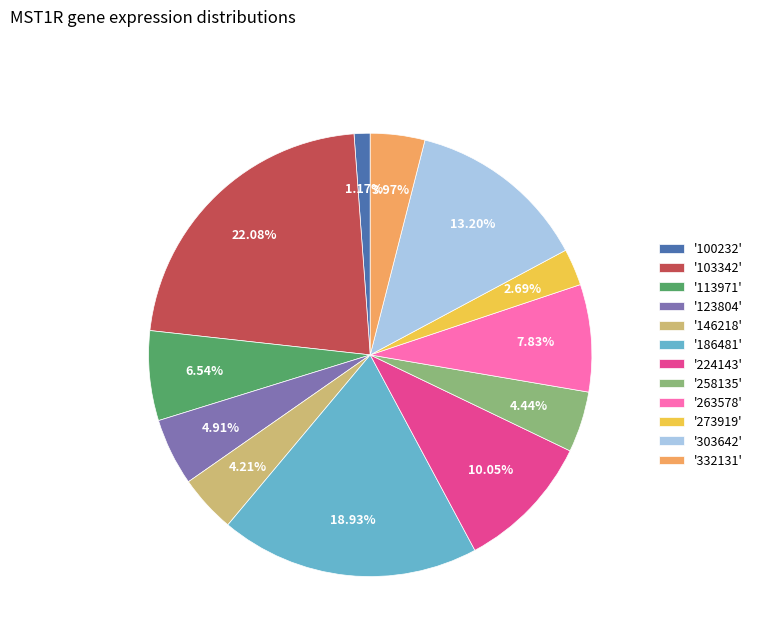

Which category has the biggest portion of the pie?

'103342'